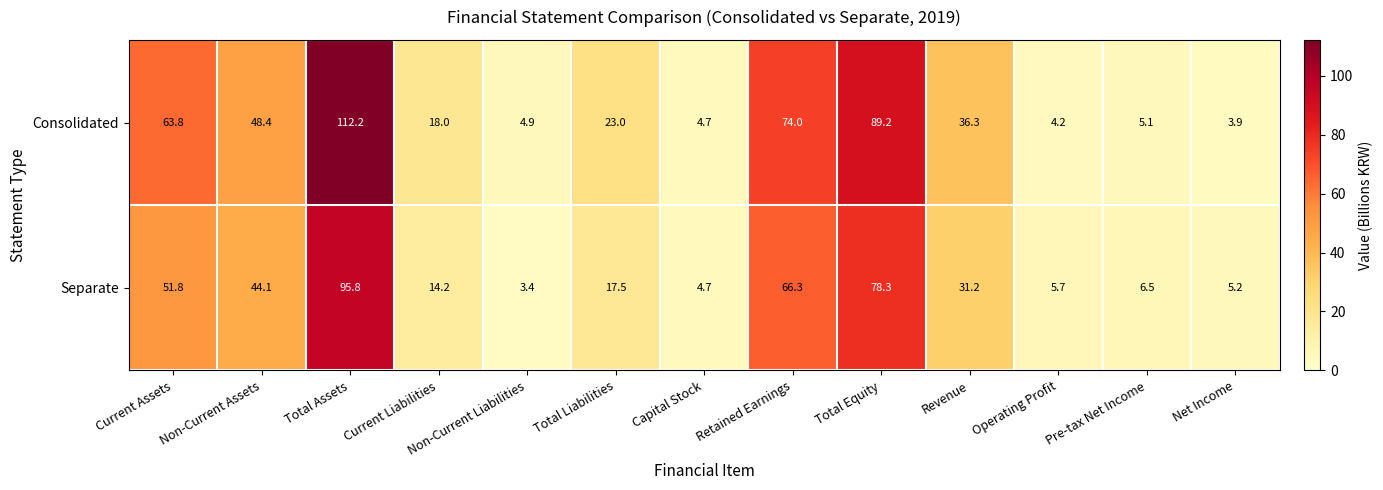

Which series has the largest range (max minus min)?

Consolidated